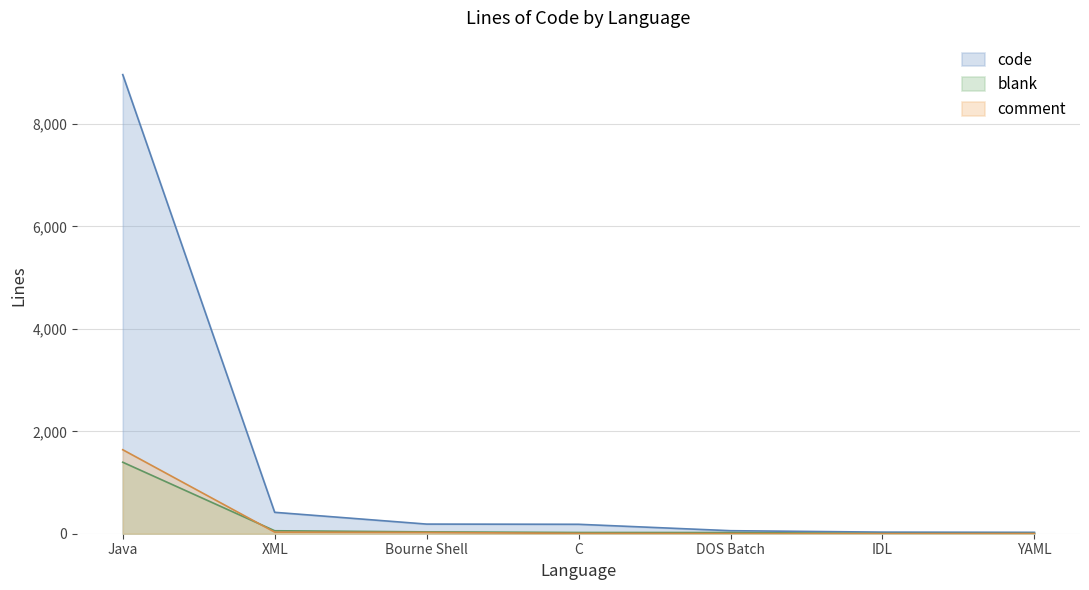

At how many categories does at least one series exceed 5620?

1